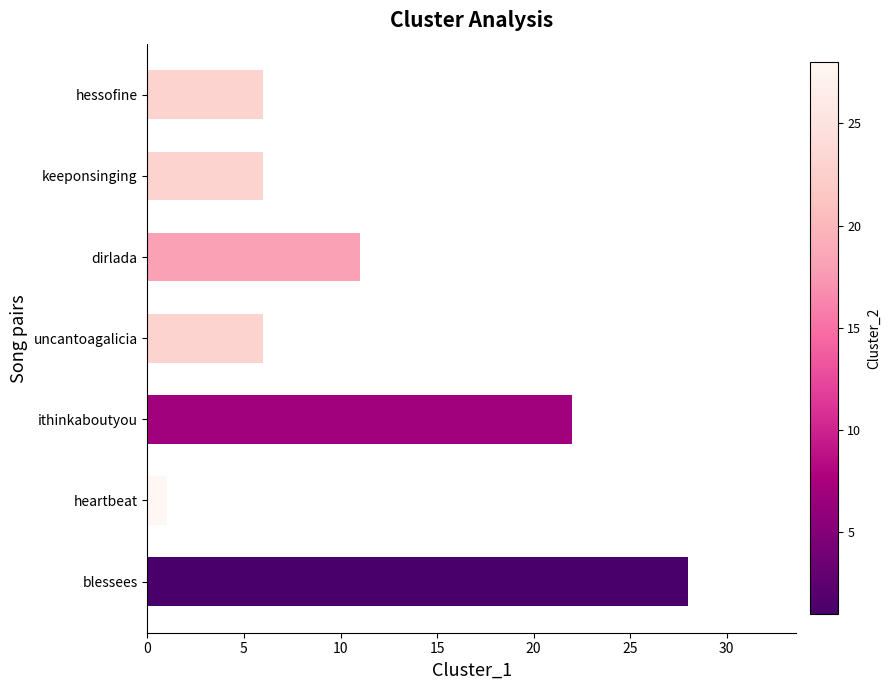

What is the average value?

11